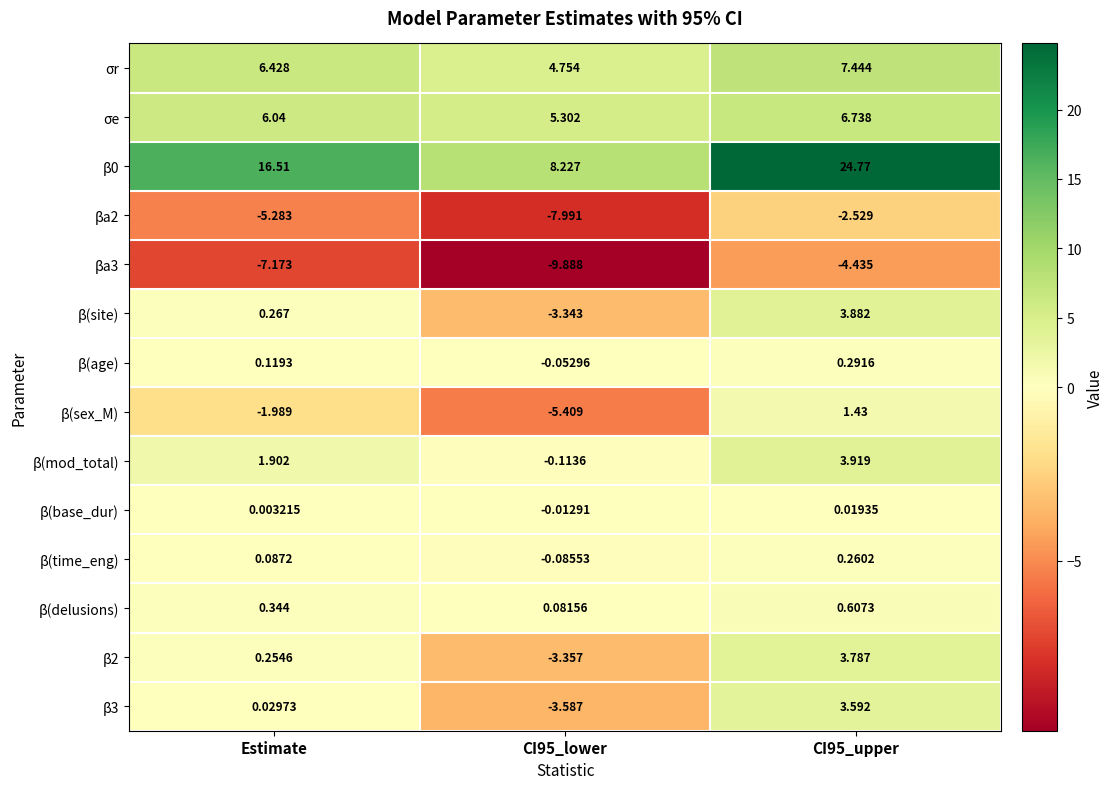

Is the value of β3 at CI95_lower greater than the value of β(age) at CI95_lower?

No